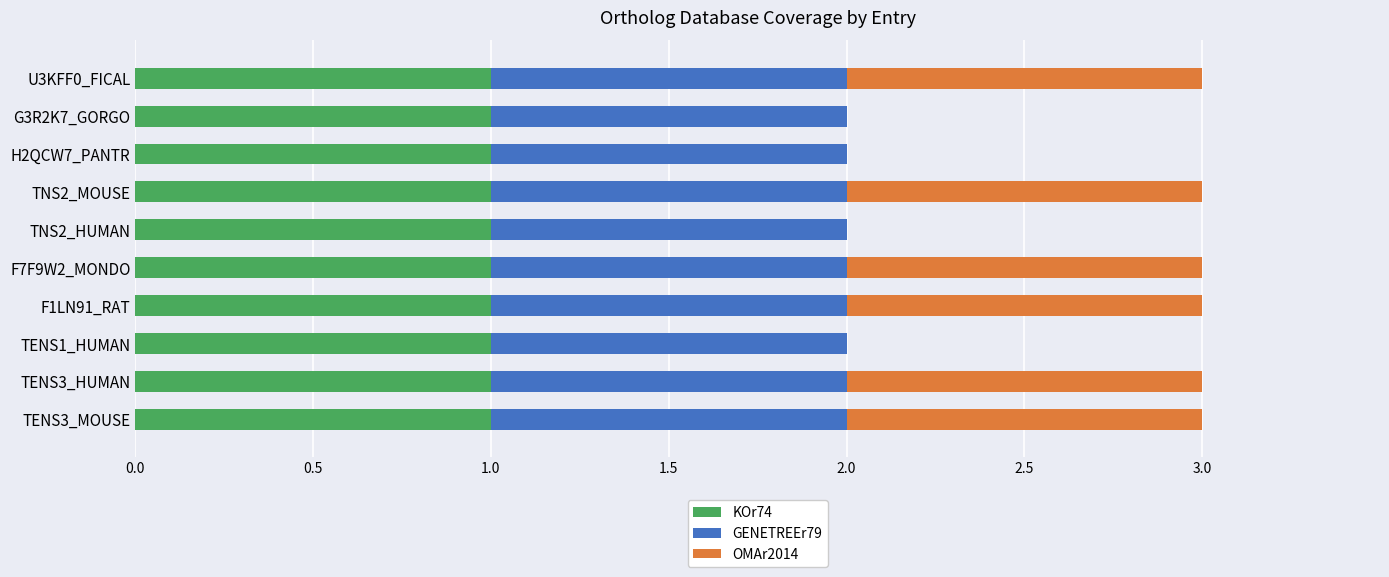

True or false: KOr74 has a value of 1 at F1LN91_RAT.

True